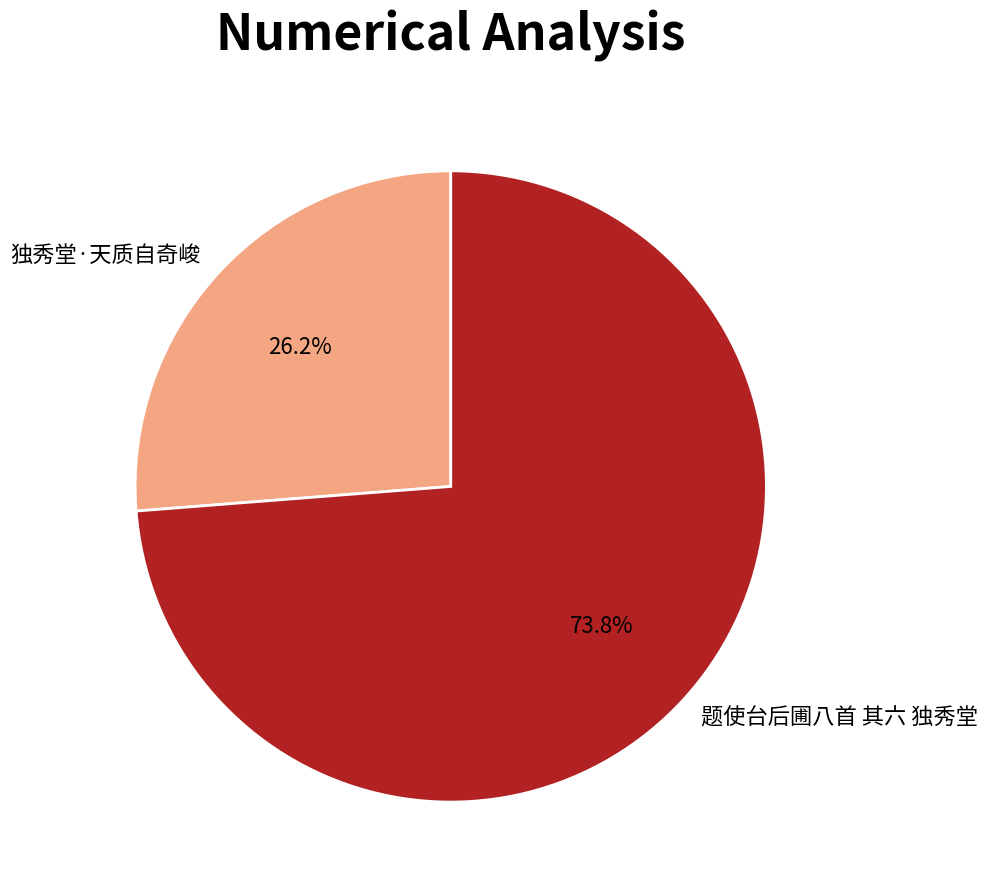

To the nearest percent, what percentage of the pie is 独秀堂·天质自奇峻?

26%